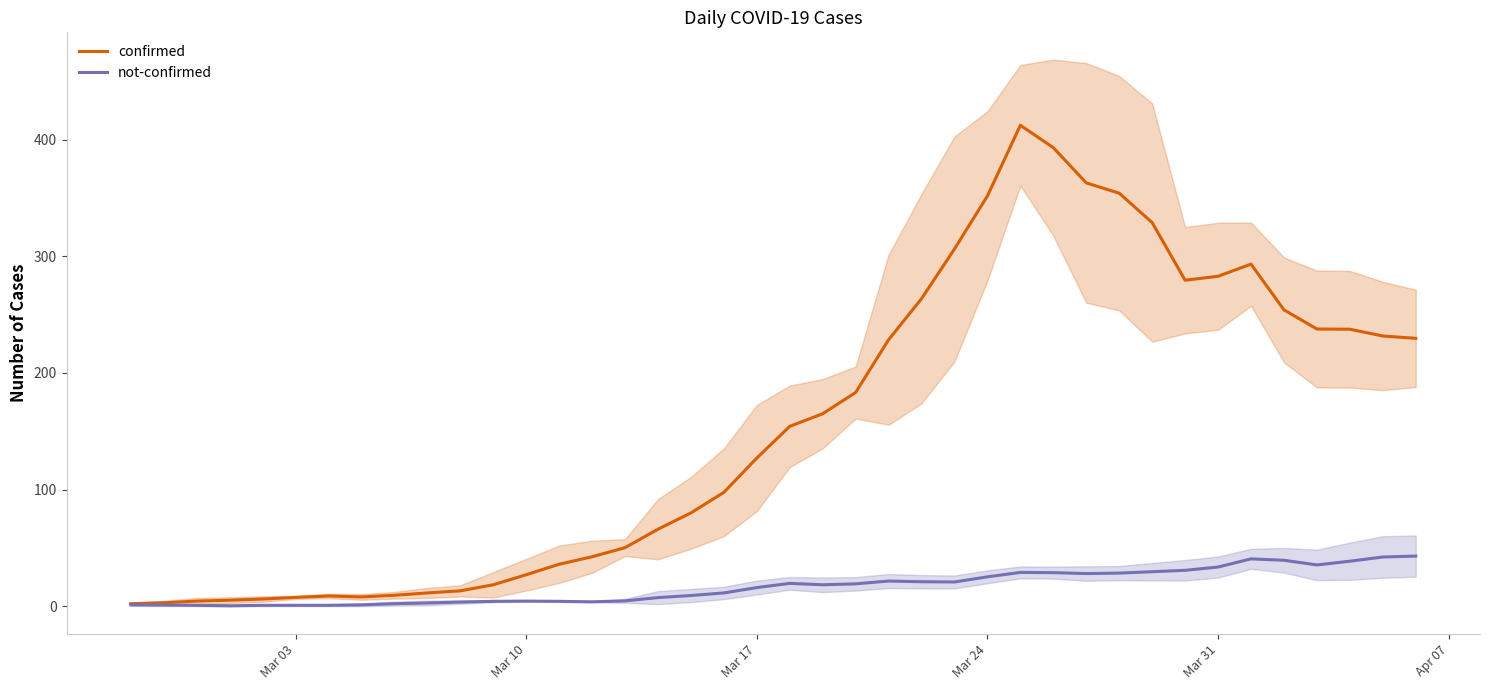

How many values in the confirmed series exceed 154?

20